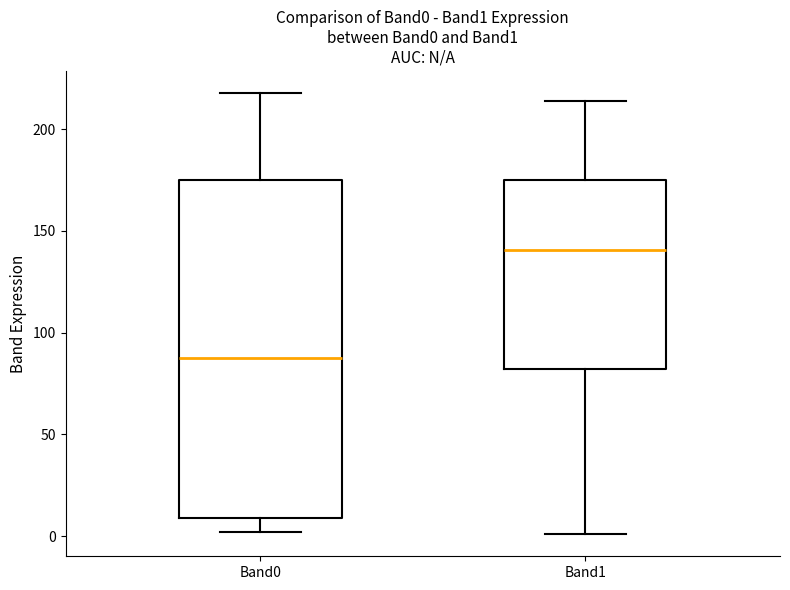

Comparing the boxes themselves (not the whiskers), which one is the tallest?

Band0